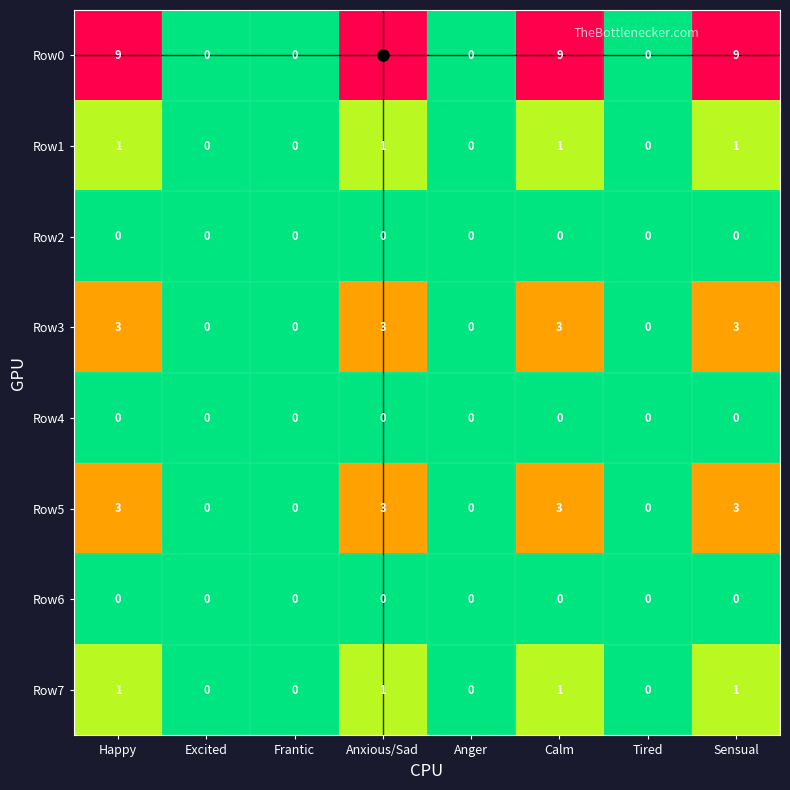

True or false: Row3 has a value of 5 at Happy.

False